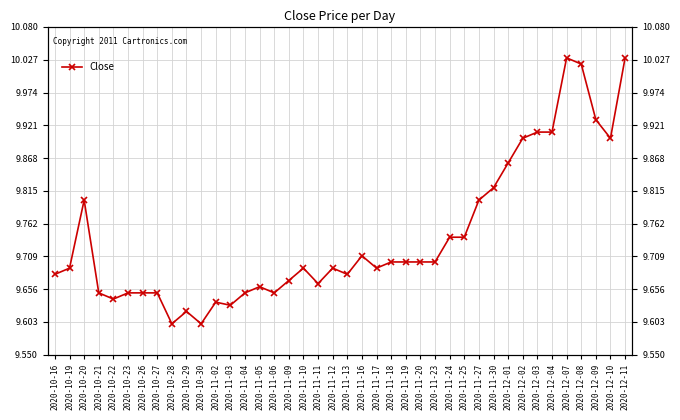

True or false: the data shows 5.2 at 2020-10-29.

False